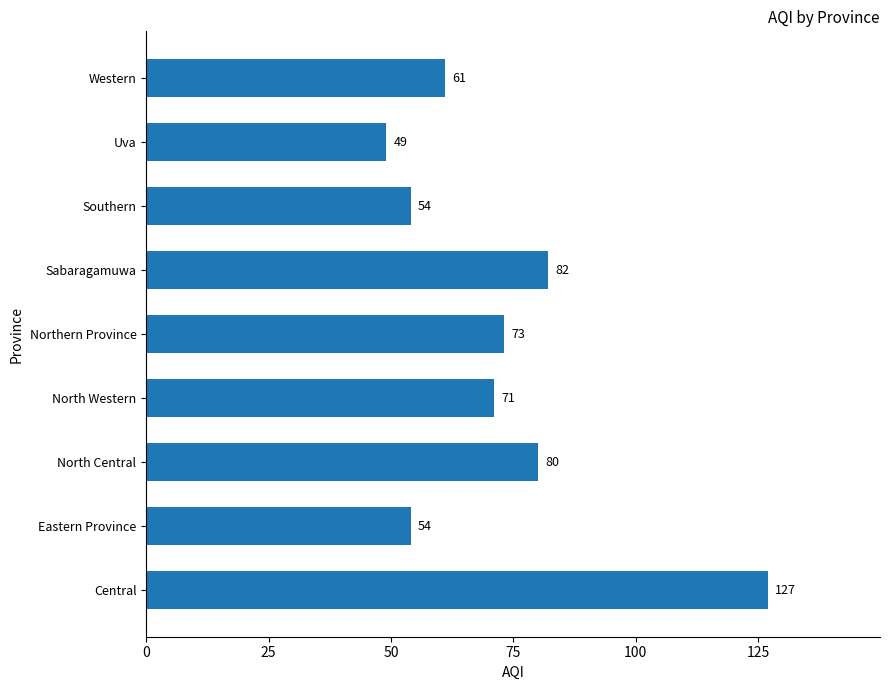

Reading top to bottom, transcribe all the data shown in this chart.

61	49	54	82	73	71	80	54	127